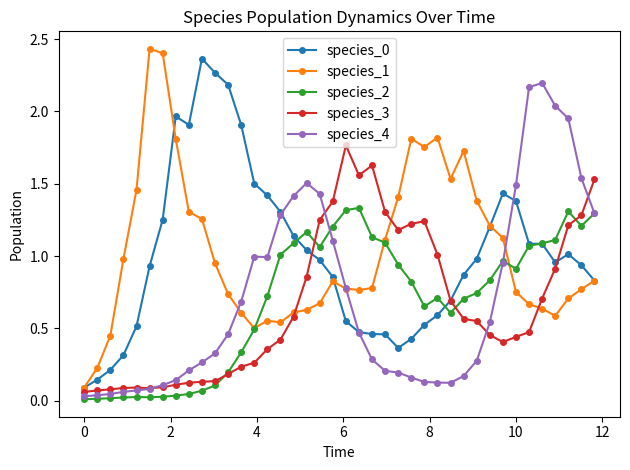

True or false: species_2 has more than 2 points higher than both neighbors.

True